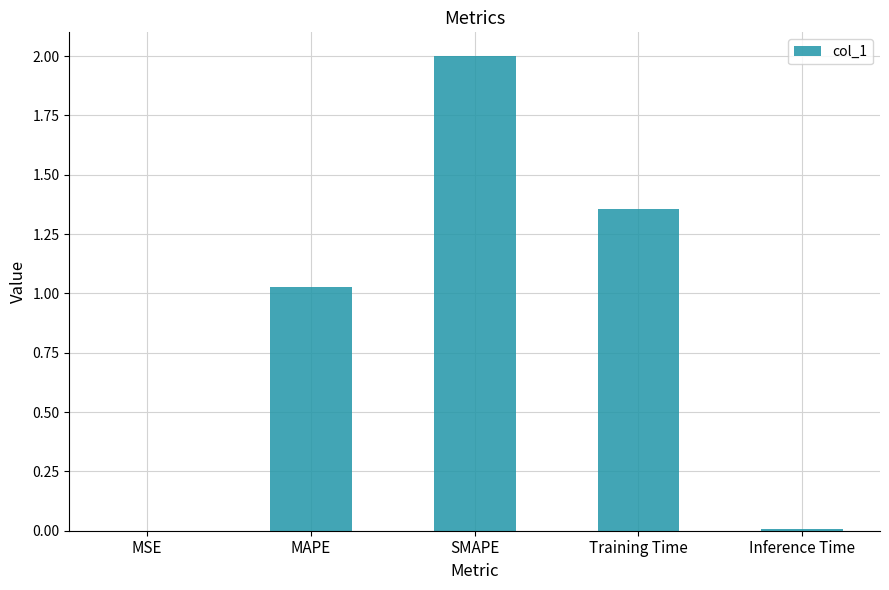

At which label does the data first exceed 1?

MAPE